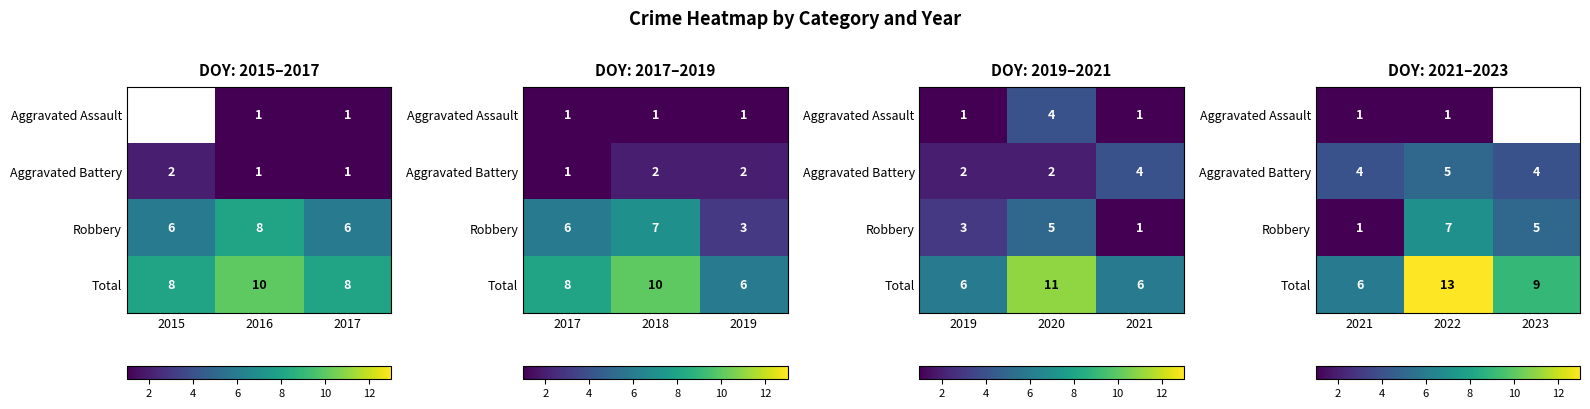

Is it true that Robbery equals 0.2 at 2021?

False